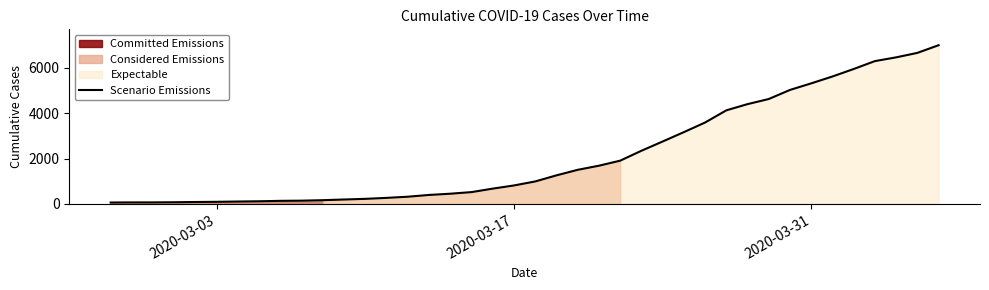

What is the highest value of the Scenario Emissions series?

6995